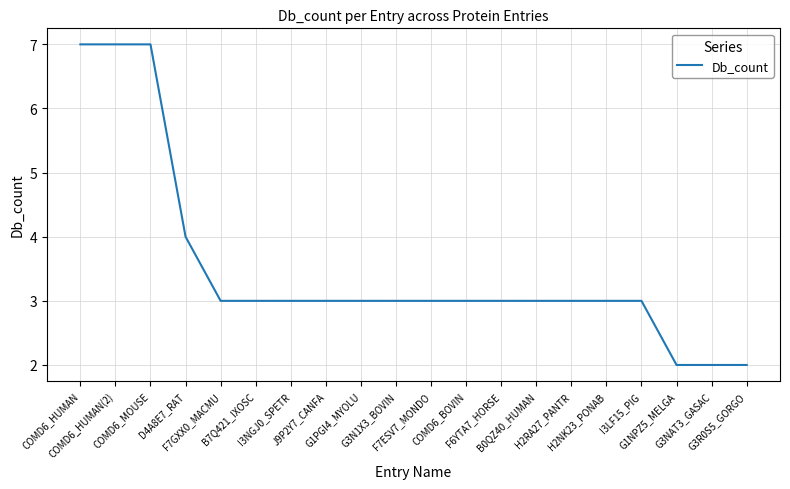

What is the average value?

4